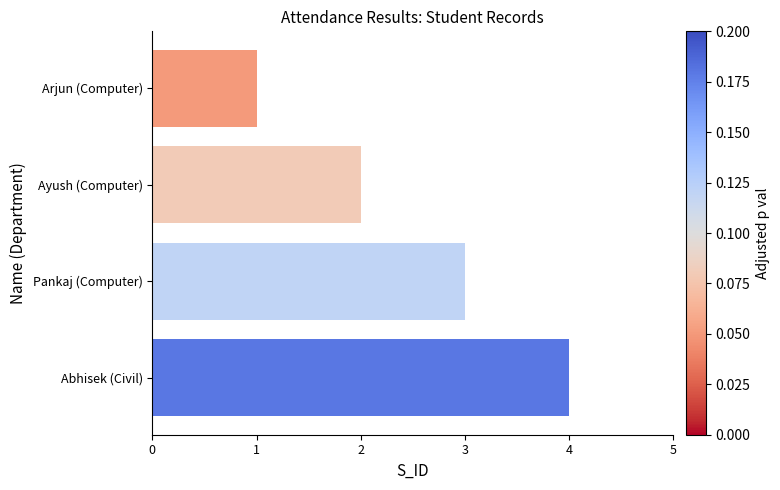

What is the label of the 1st bar from the top?

Arjun (Computer)